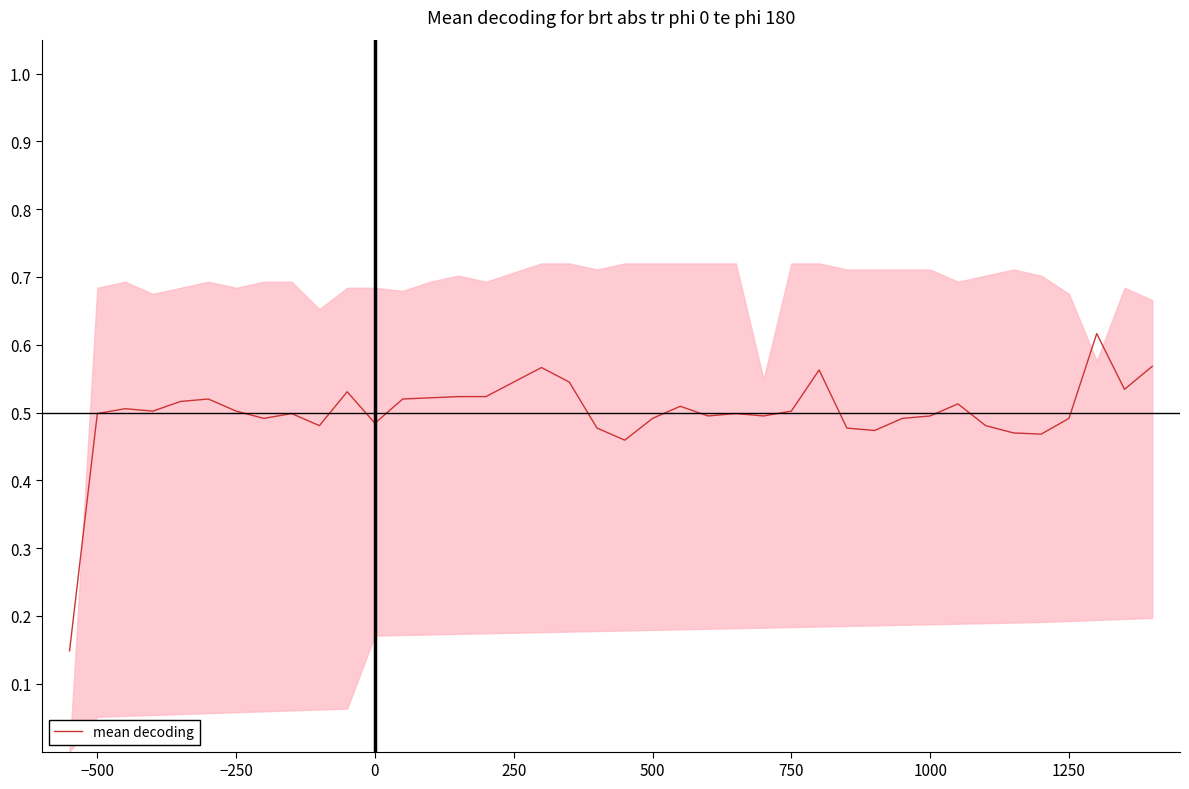

The mean decoding series shows 0.5 at −250. True or false?

True